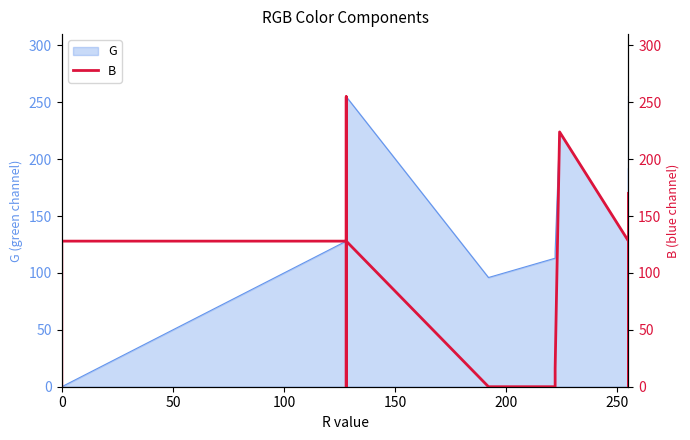

The chart shows a value of 312 at 10. True or false?

False